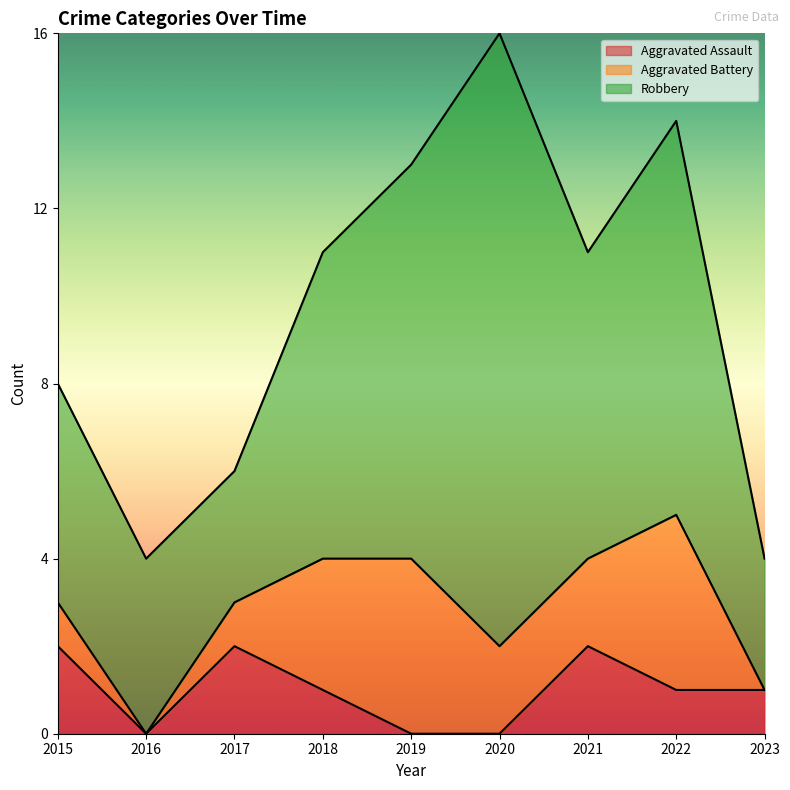

Which label corresponds to the largest value in the chart?

2020